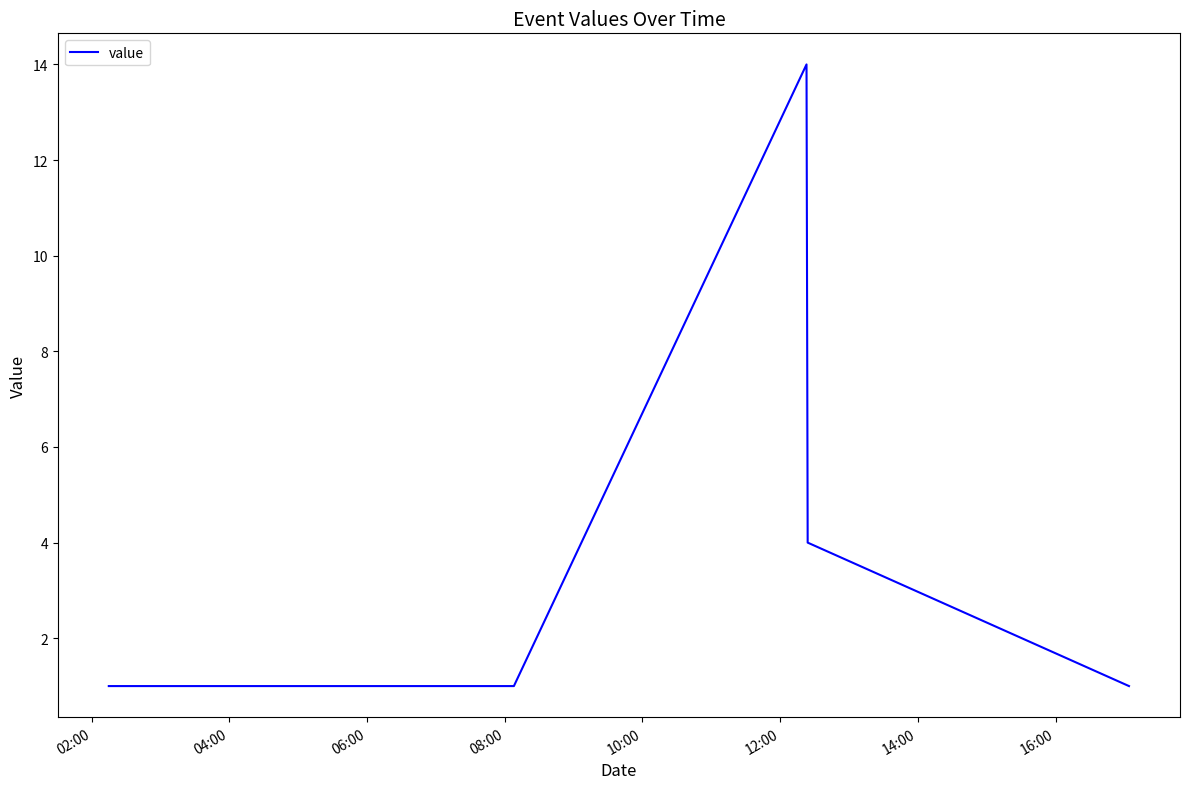

What is the difference between the maximum and minimum values?

13